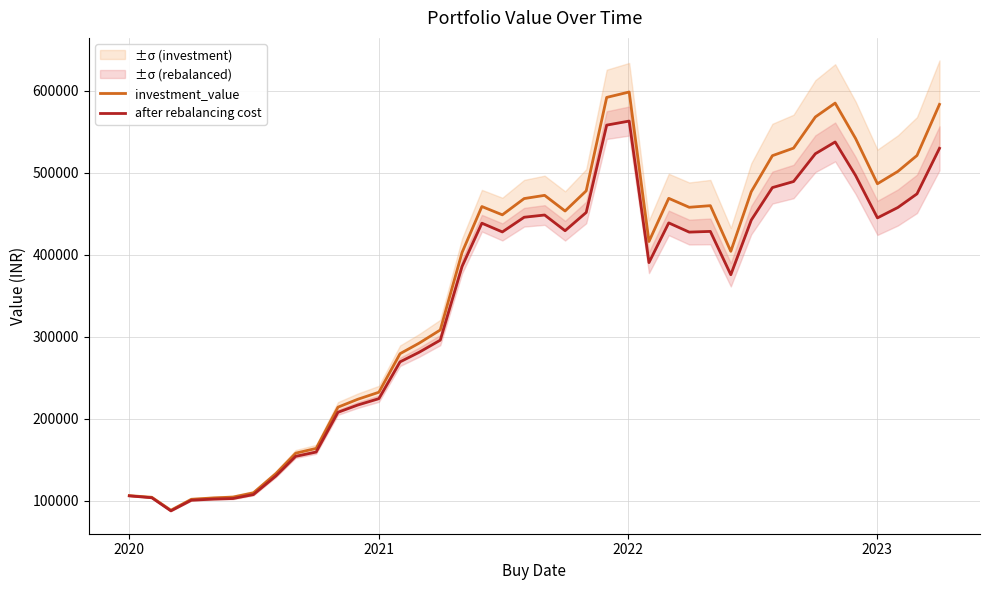

What is the maximum value for investment_value?

598625.1